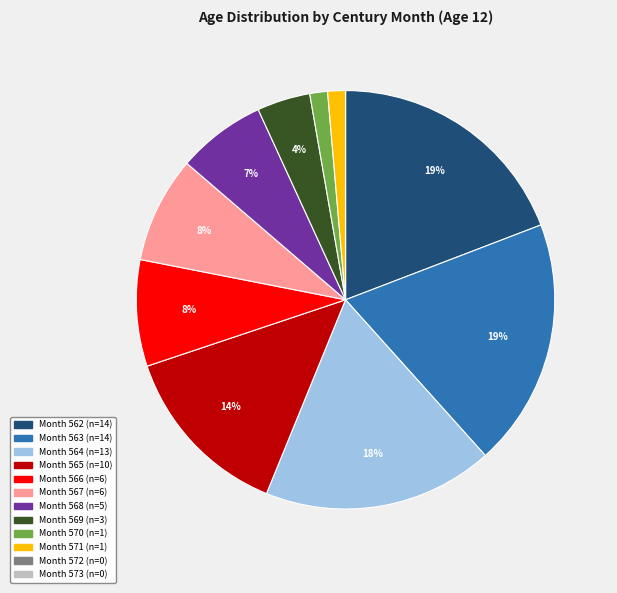

To the nearest percent, what is the average slice percentage?

8%